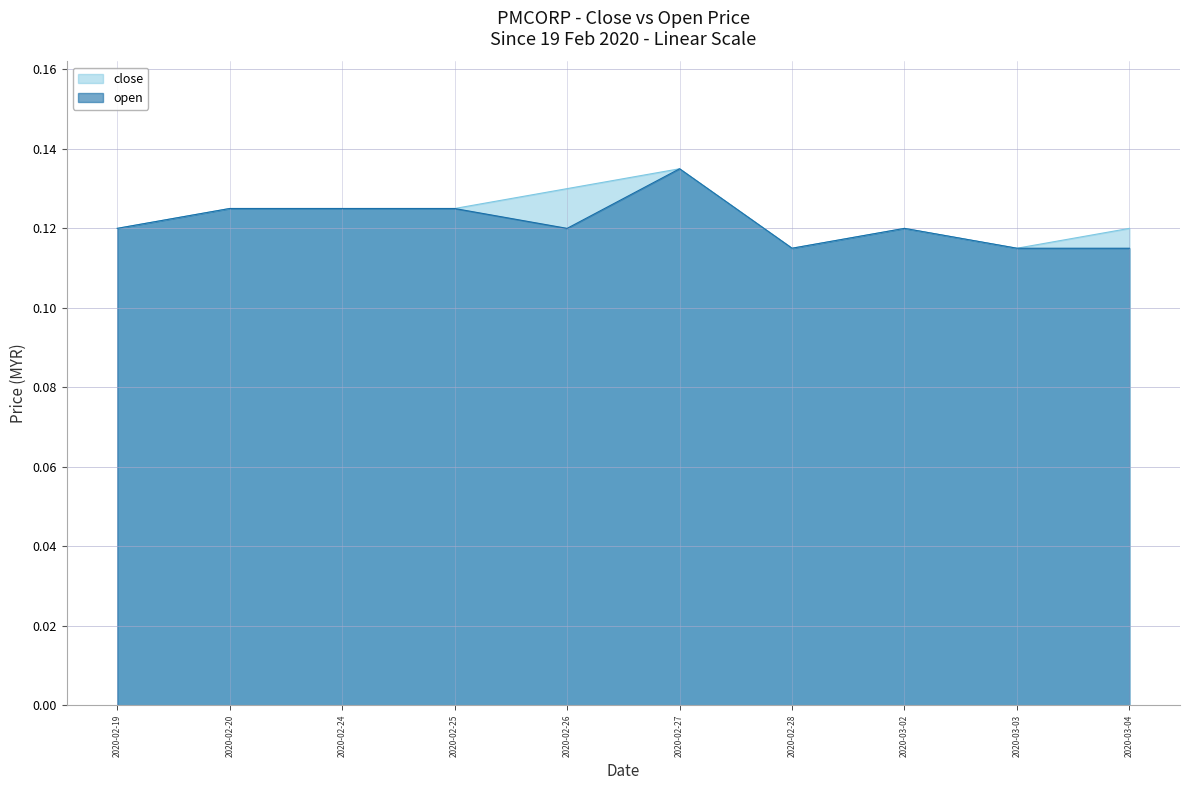

True or false: open and close intersect in this chart.

False